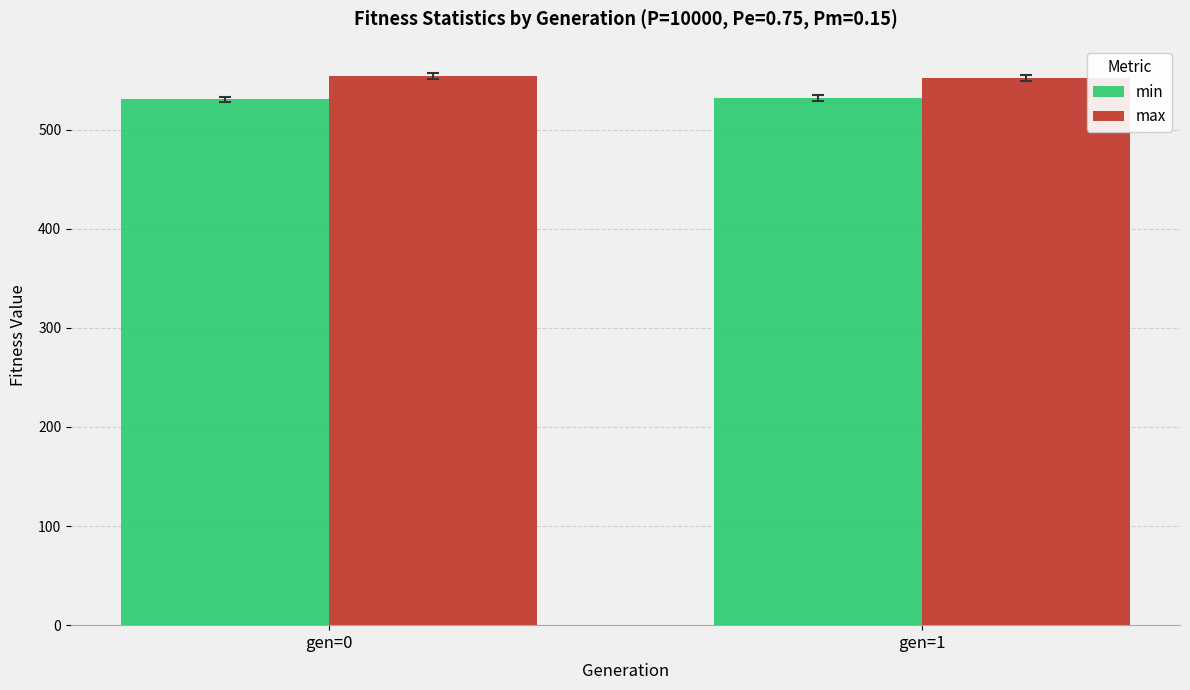

Which series has the largest total across all categories?

max